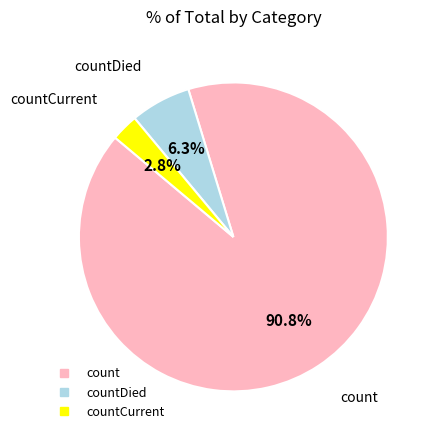

Does any single category account for the majority?

Yes